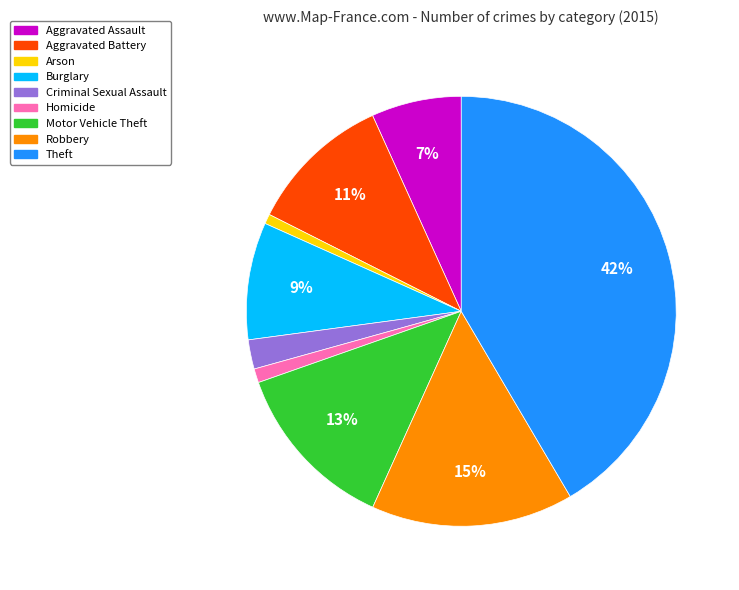

Which has a higher value, Robbery or Criminal Sexual Assault?

Robbery